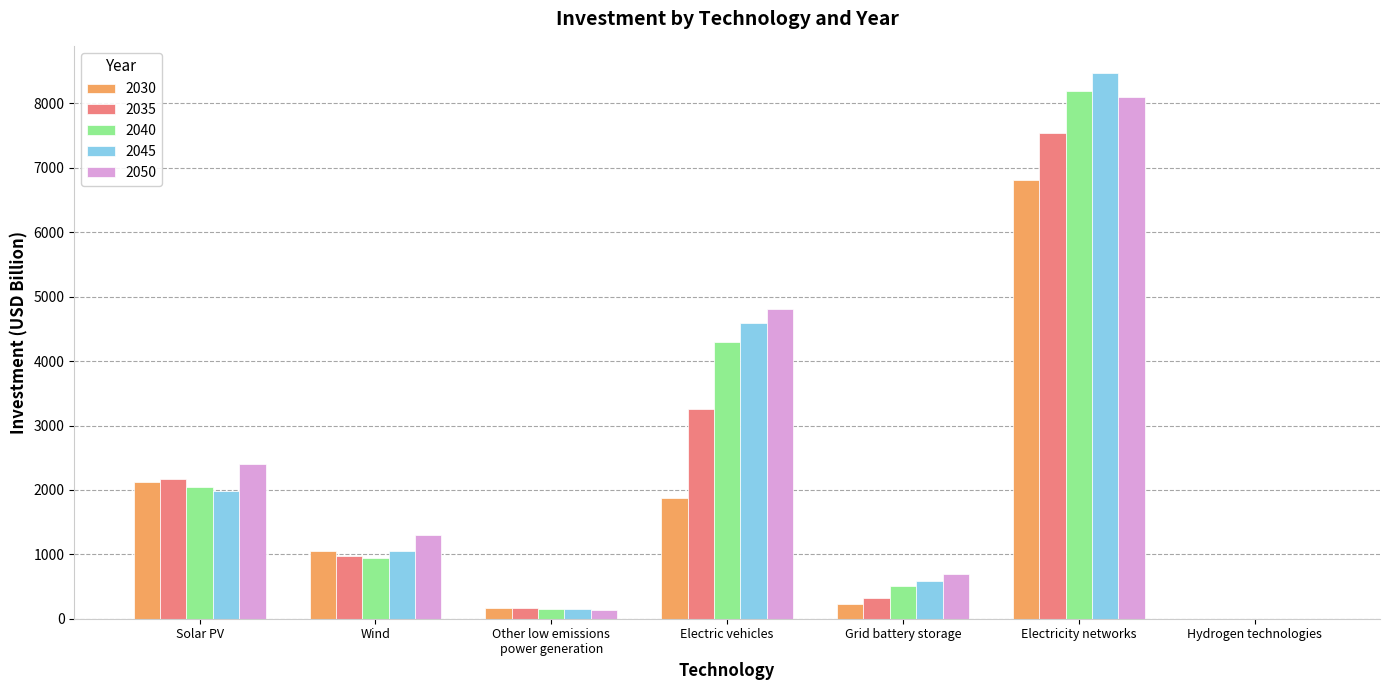

What is the sum of the 2050 values at Solar PV and Electricity networks?

10497.5